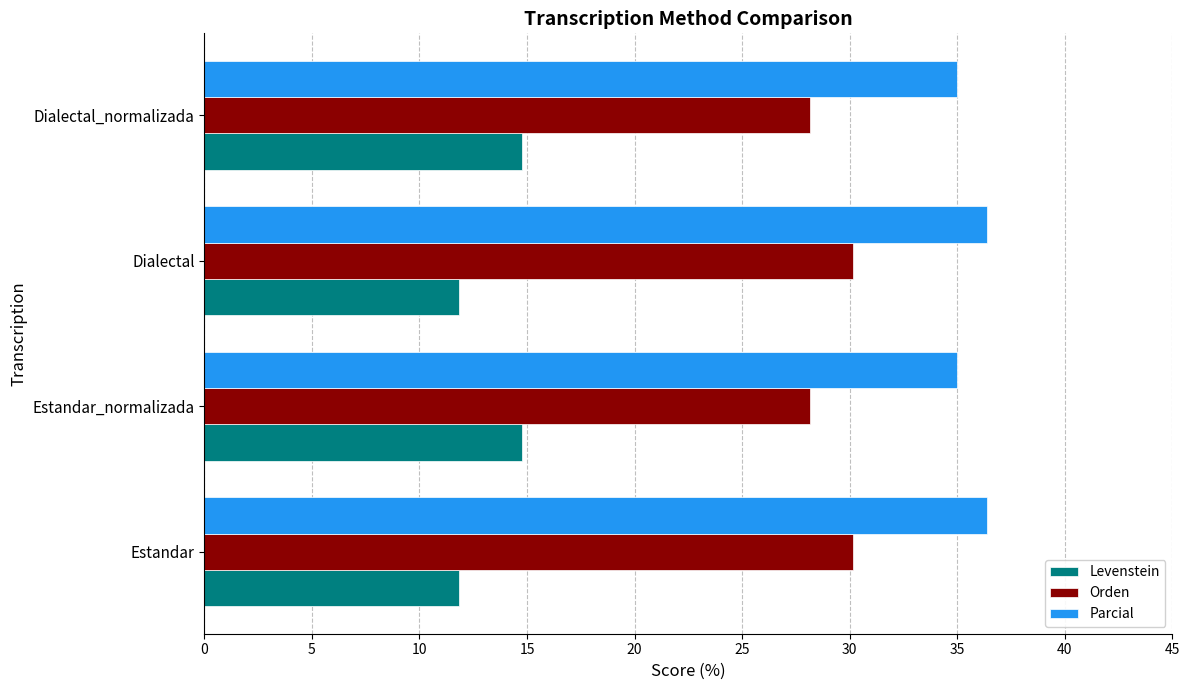

List the series in order of their peak value, lowest first.

Levenstein, Orden, Parcial